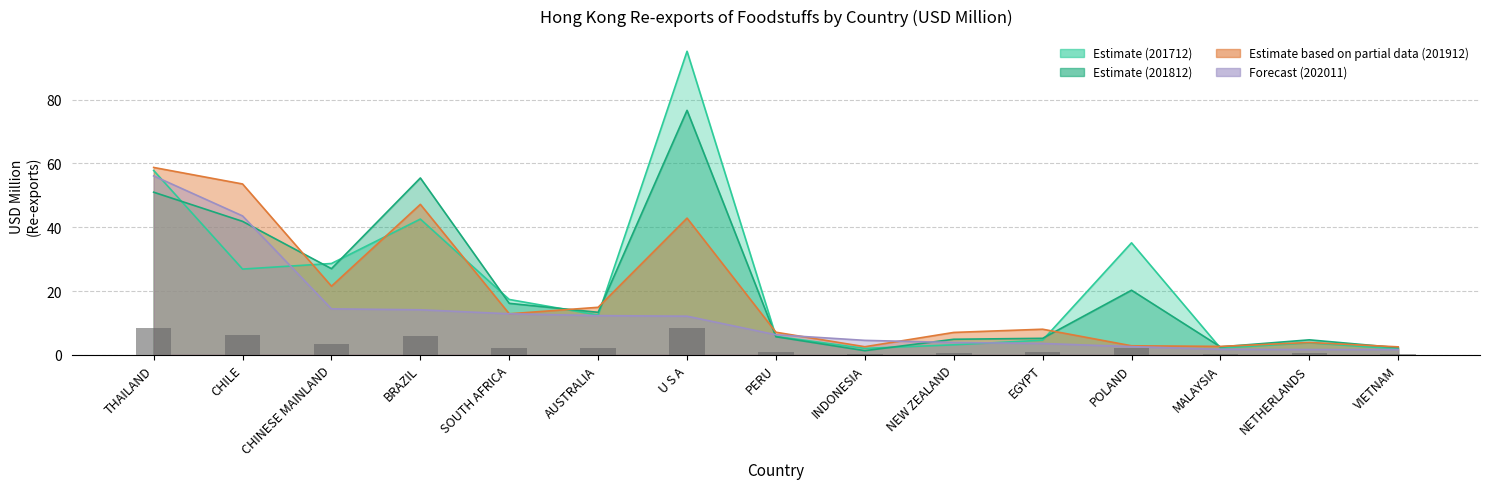

What is the value of the 201712 bar at the 11th from the left?

4.6